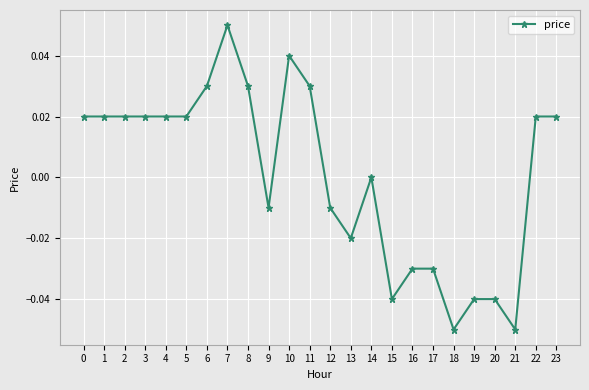

How many categories are shown in the chart?

24